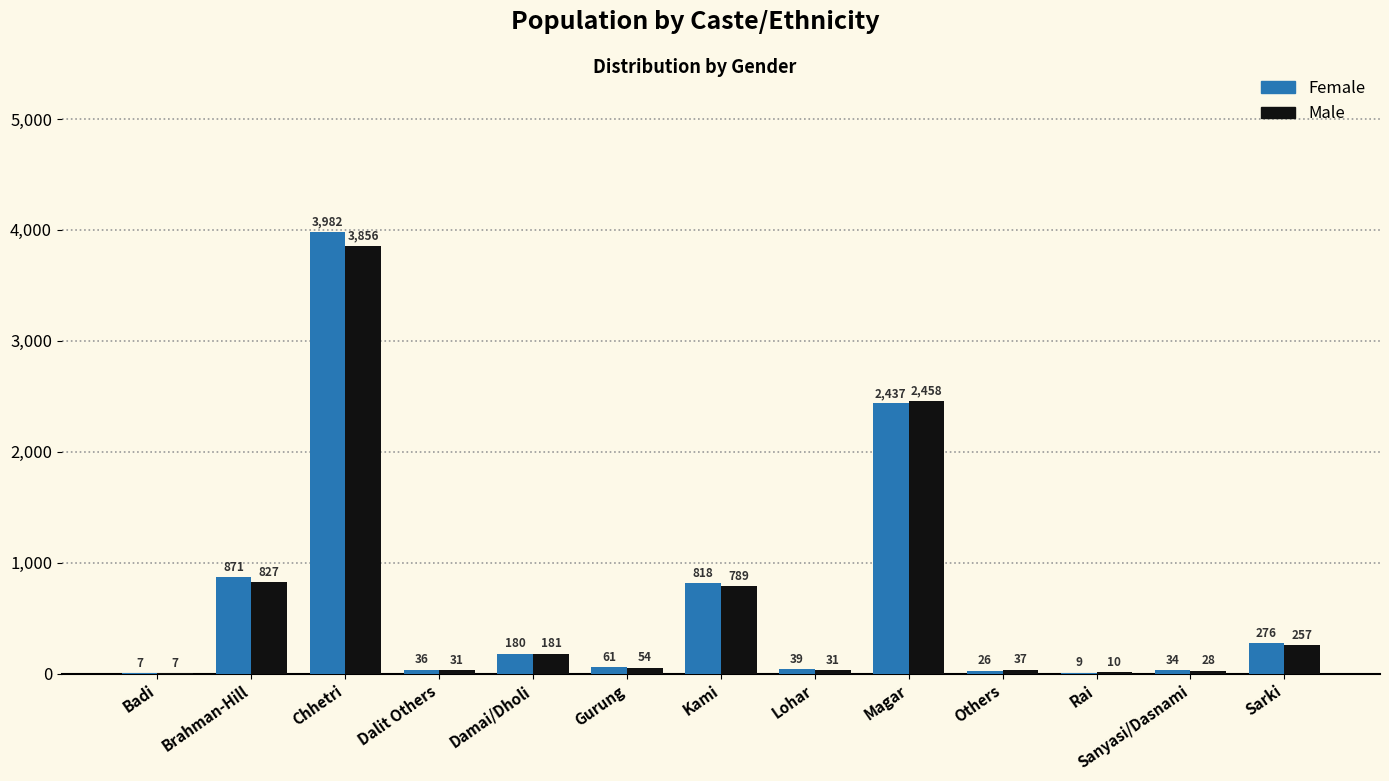

At which label does Female reach its peak?

Chhetri